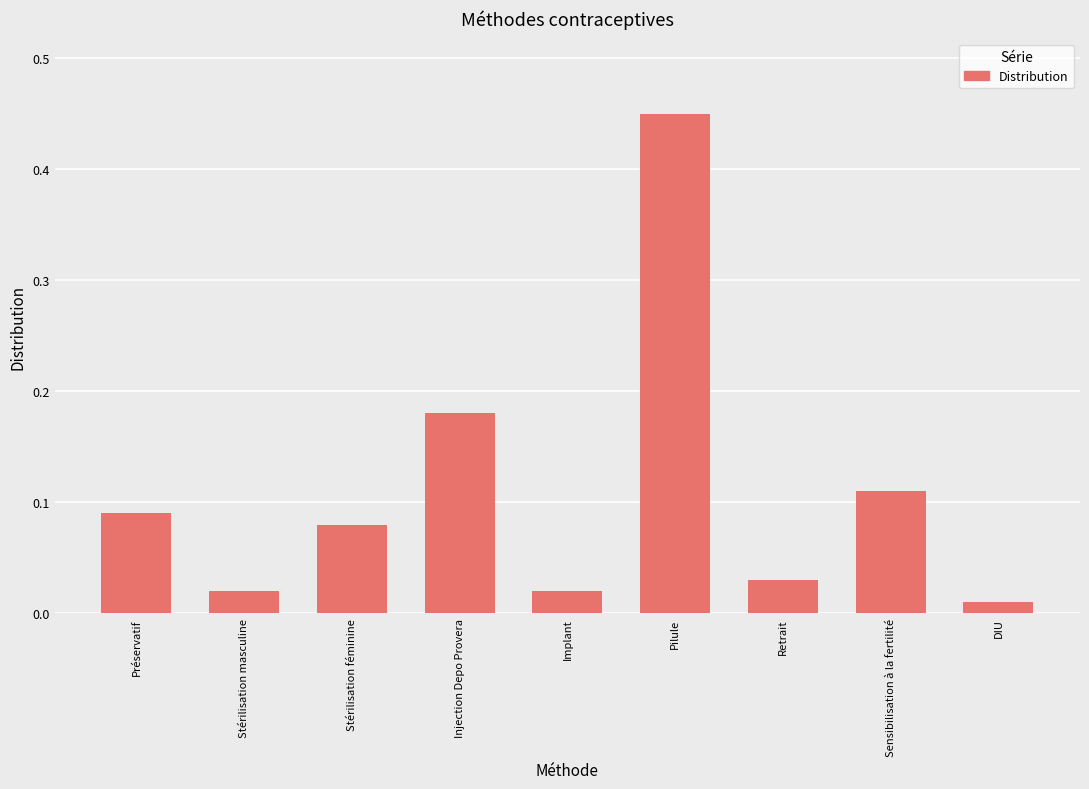

At which category does the chart reach its peak across all series?

Pilule